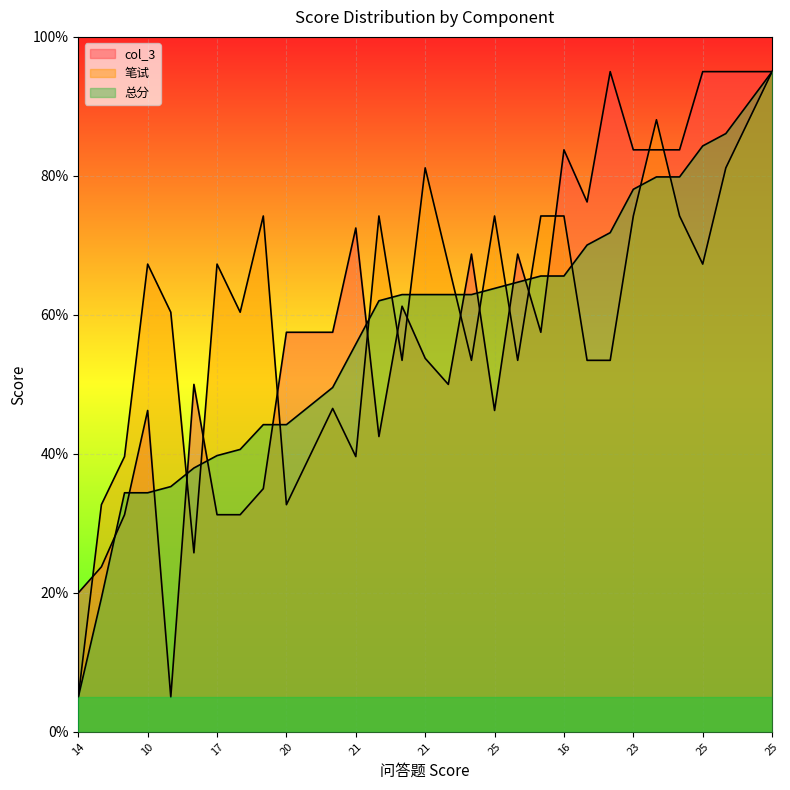

Is it true that 总分 equals 26.5 at 15?

False